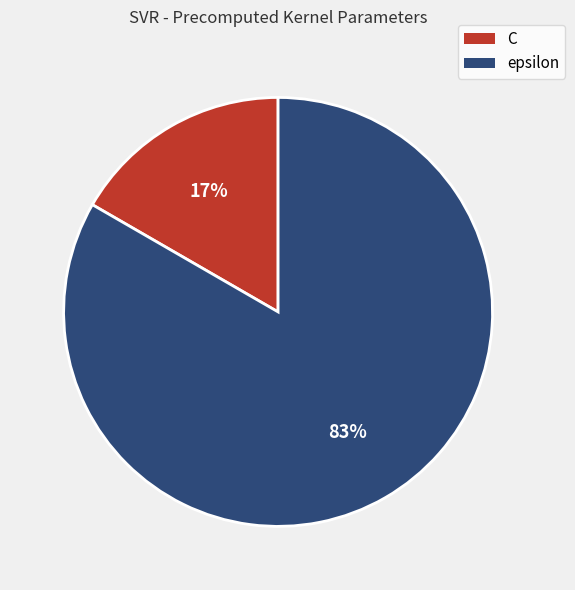

True or false: C accounts for 17% of the total.

True